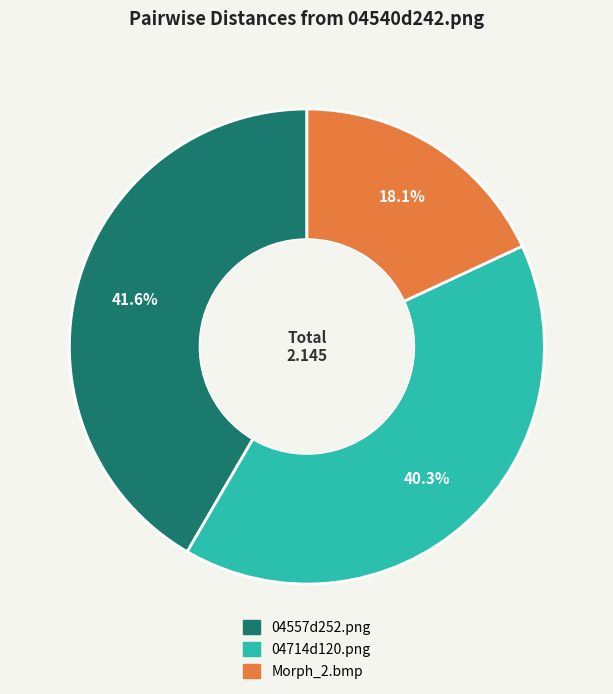

Which slice is the smallest?

Morph_2.bmp